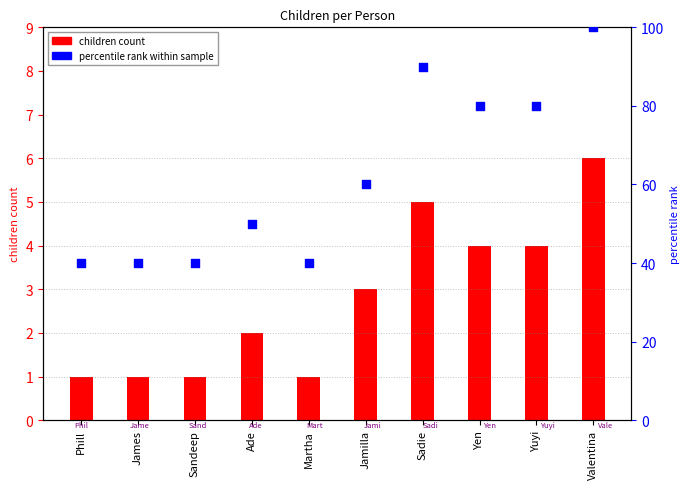

Which series has the largest Y range (max minus min)?

percentile rank